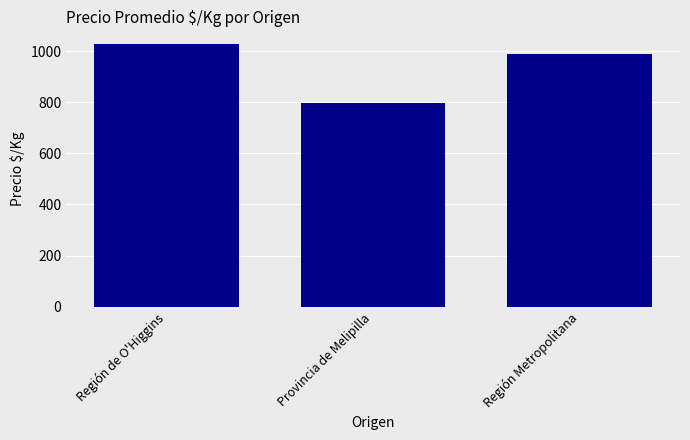

What is the difference between the maximum and minimum values?

228.8